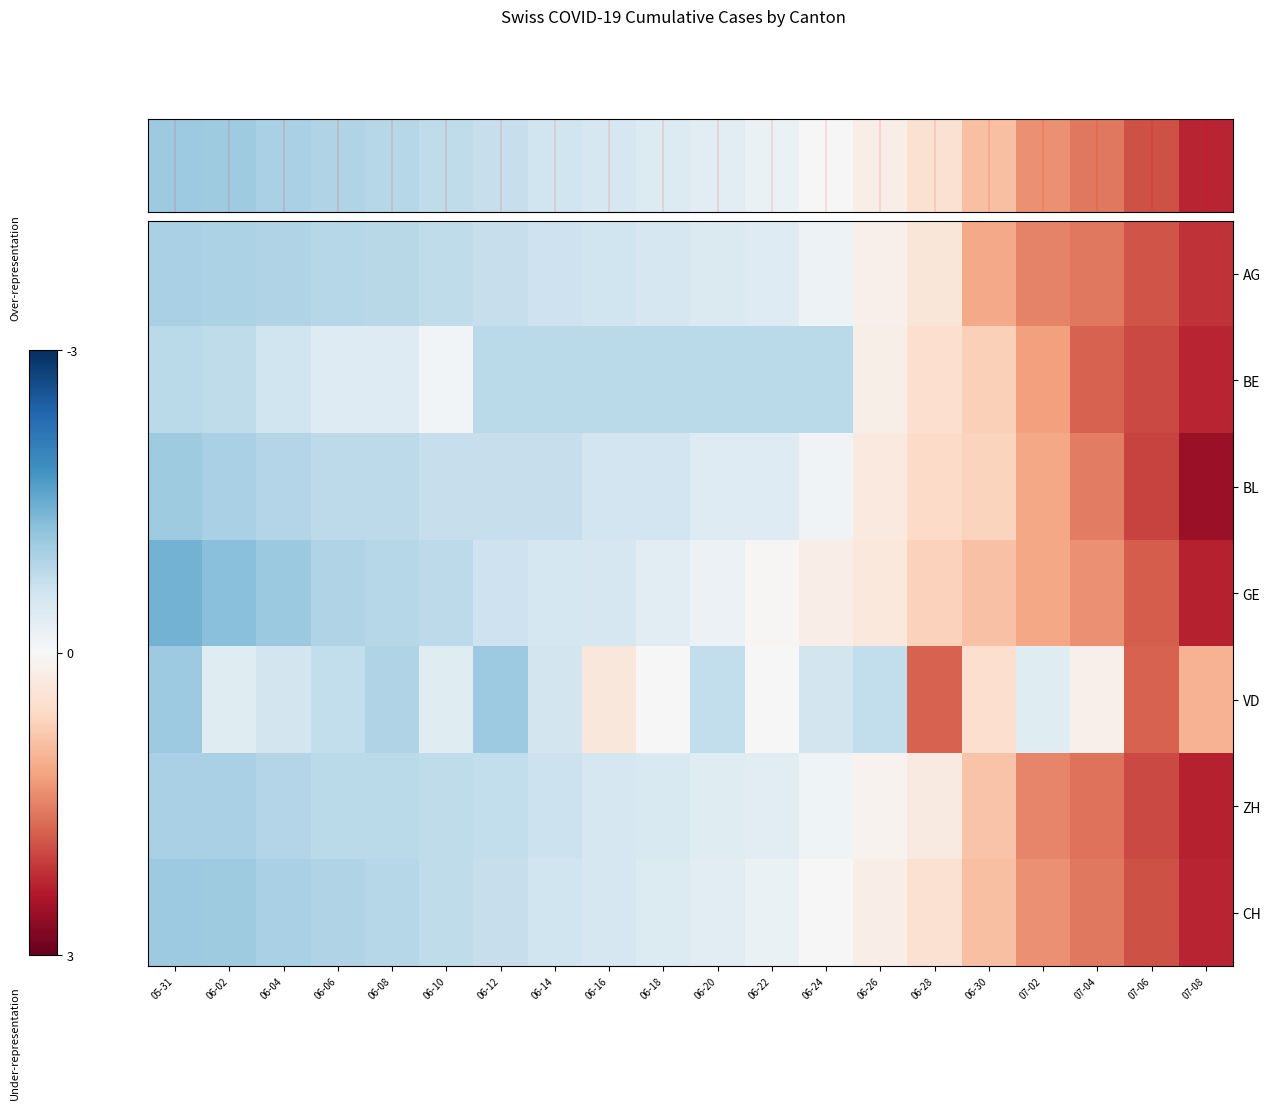

What is the minimum value shown in the chart?

-1.4